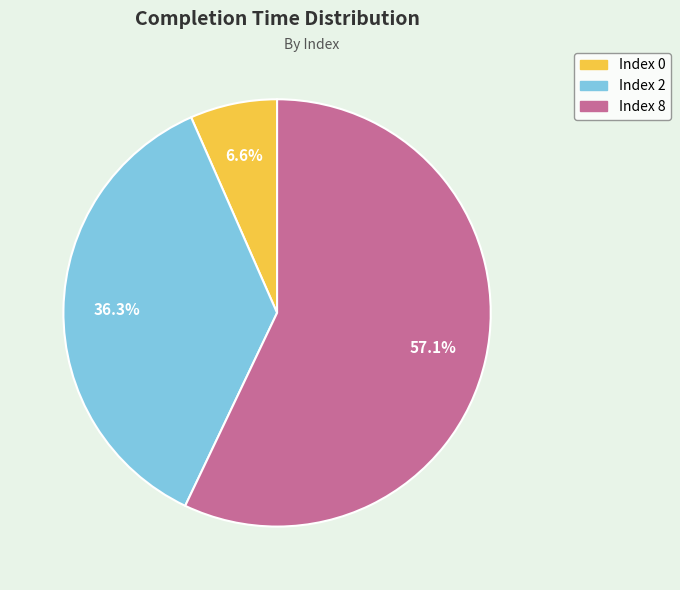

Between Index 8 and Index 0, which is larger?

Index 8